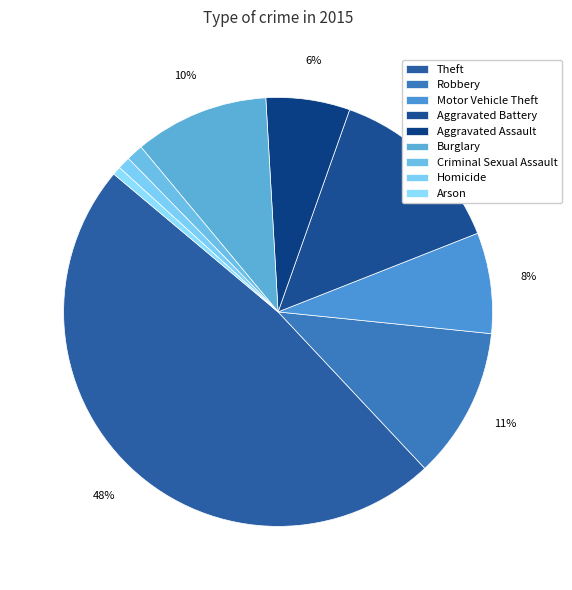

Rank the categories by value from highest to lowest.

Theft, Aggravated Battery, Robbery, Burglary, Motor Vehicle Theft, Aggravated Assault, Criminal Sexual Assault, Homicide, Arson